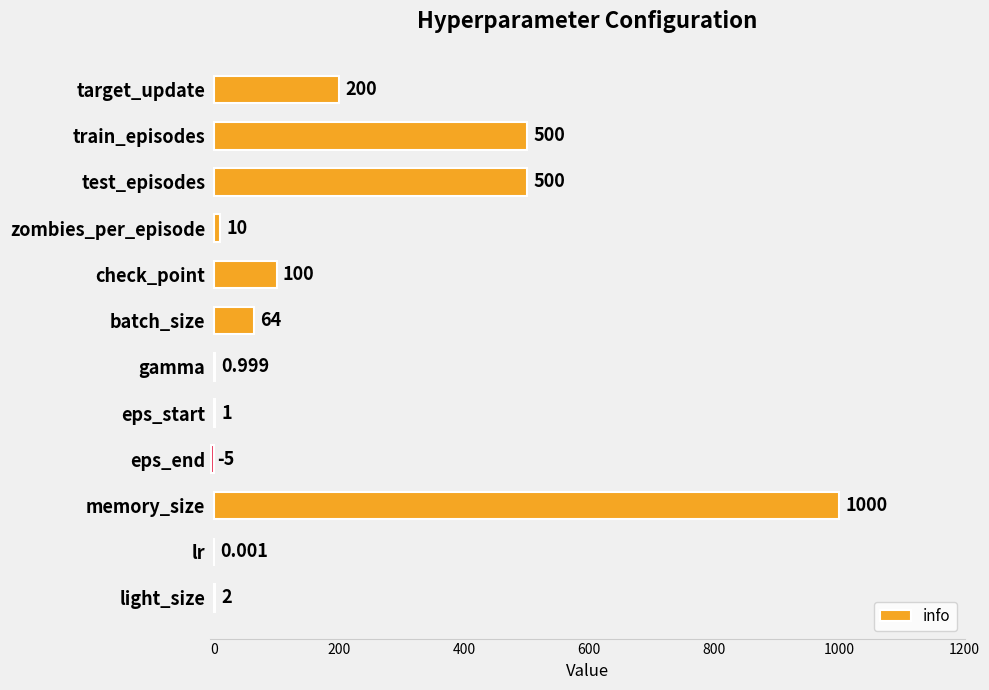

Which category has the highest value across all series?

memory_size